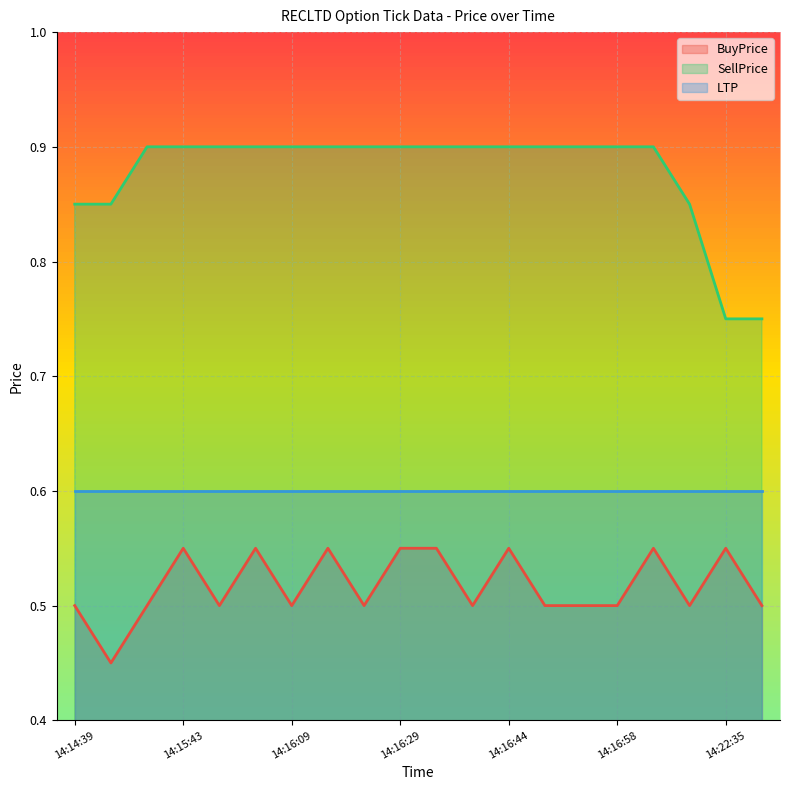

How many SellPrice values are between 0 and 1?

20